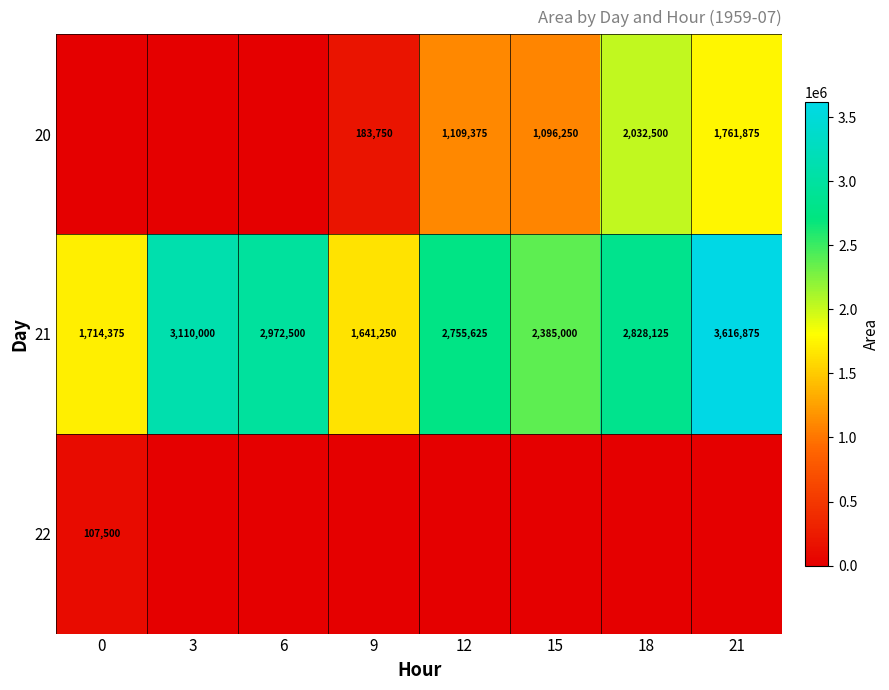

At which label does 21 first exceed 2828125?

3